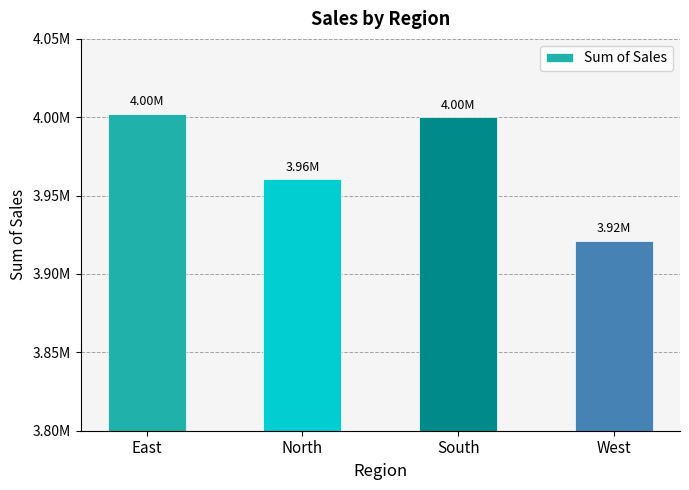

What is the label of the 2nd bar from the left?

North